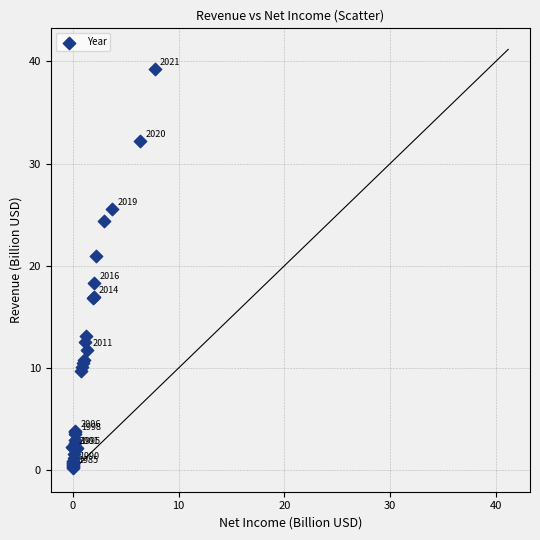

What Y value in the scatter plot is closest to 19?

18.3